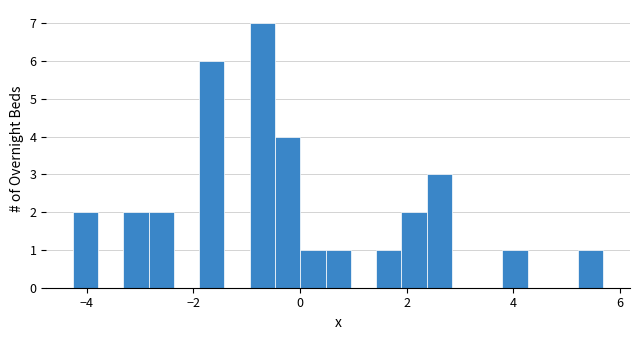

Read against the x-axis, roughly where is the centre of the tallest bar?

-0.8